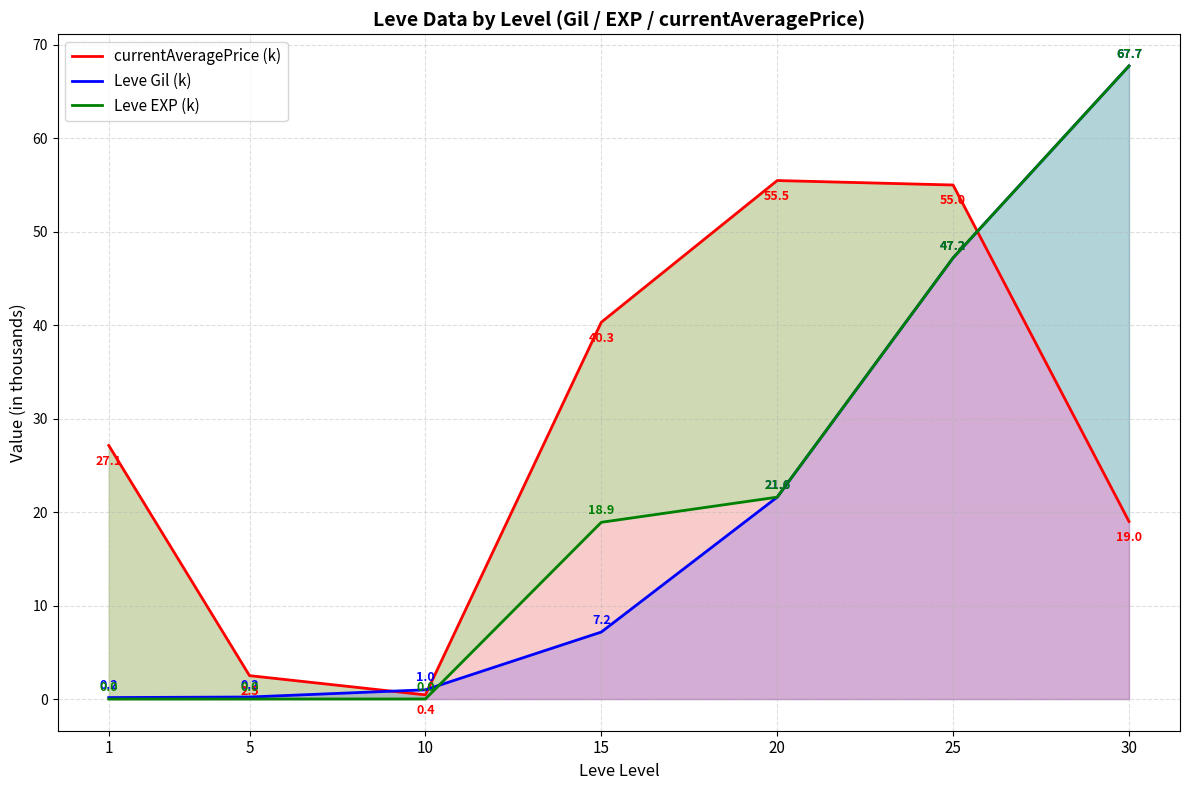

Which series ends up on top after the final intersection of Leve EXP (k) and Leve Gil (k)?

Leve EXP (k)